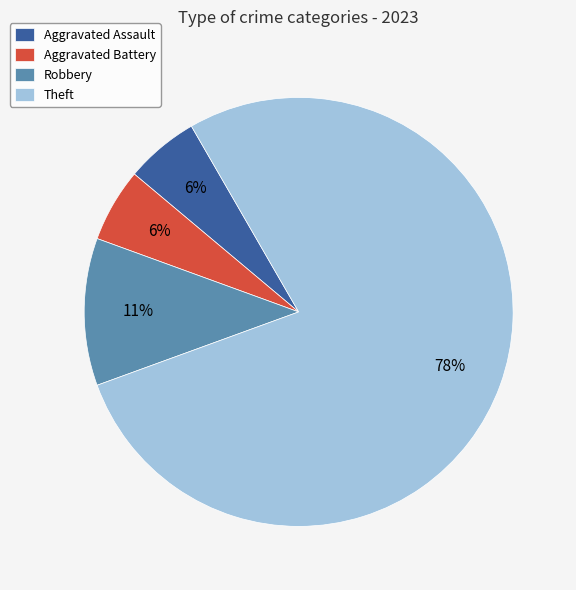

The Aggravated Battery slice represents 6% of the pie. True or false?

True